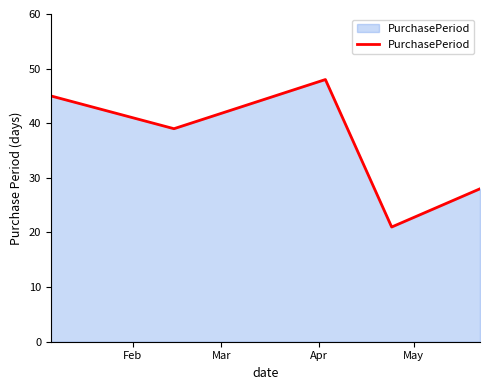

What is the smallest value displayed?

21